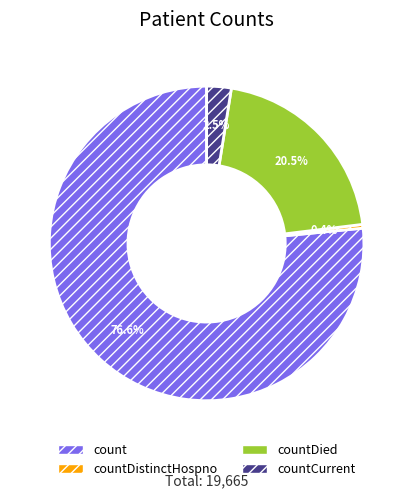

Count the number of slices in the pie.

4